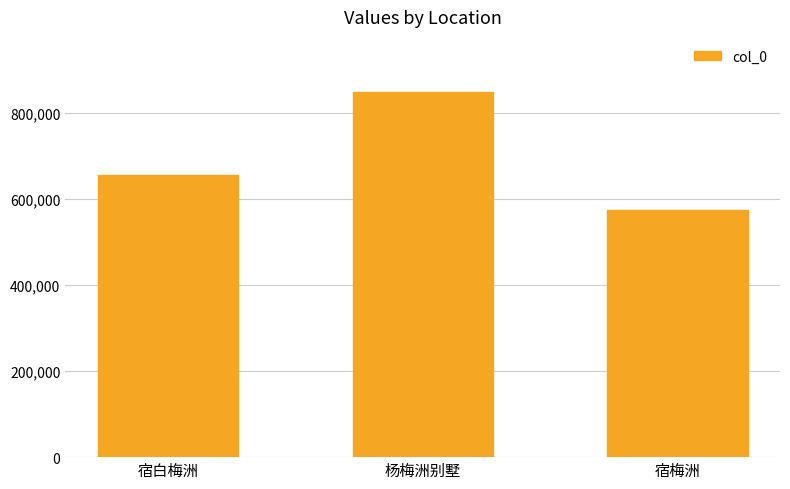

Reading left to right, transcribe all the data shown in this chart.

宿白梅洲=655296	杨梅洲别墅=848499	宿梅洲=574187